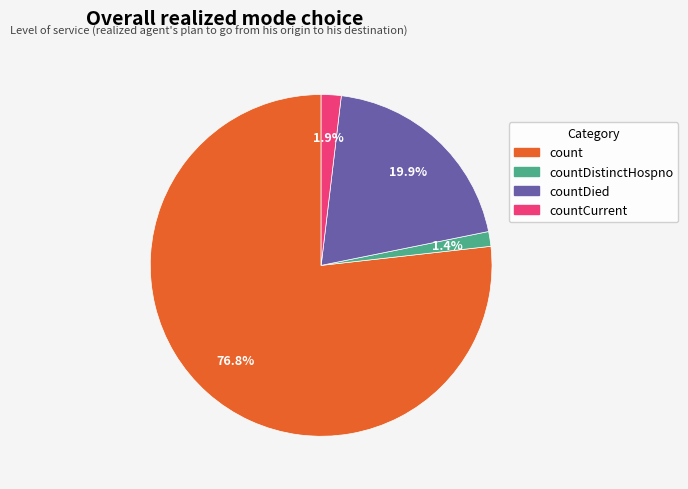

Is it true that countDistinctHospno is 1% of the pie?

True